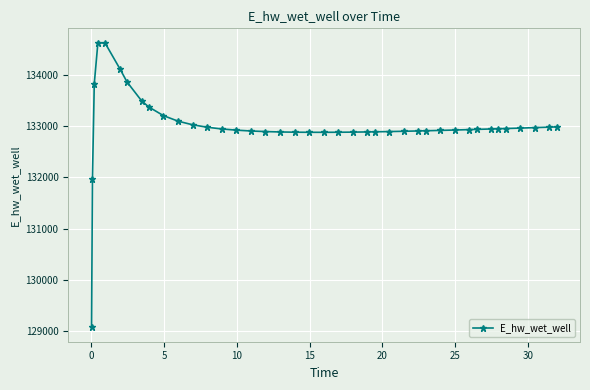

Count the number of values greater than 132934.

20